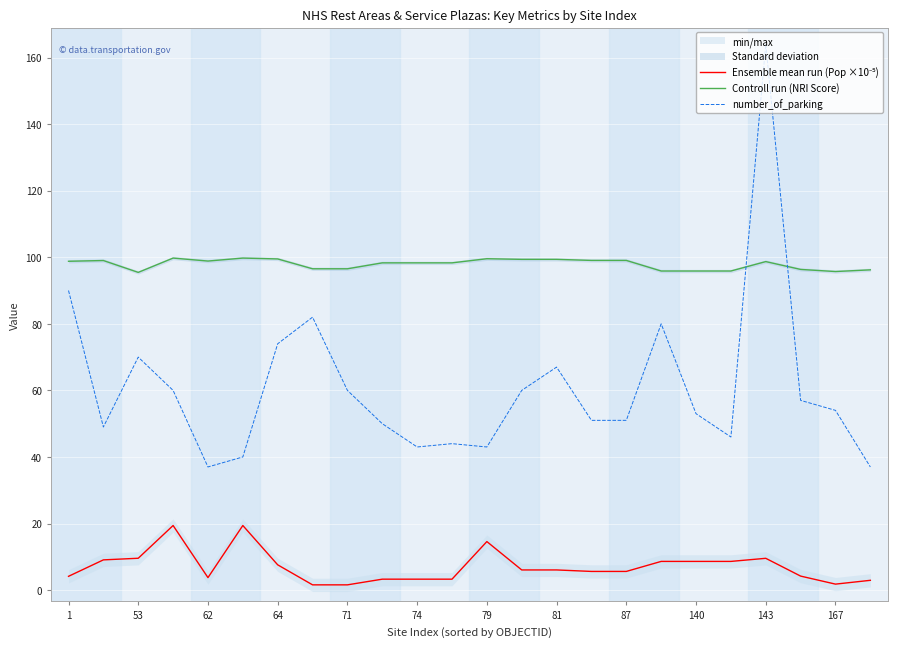

The Controll run (NRI Score) series shows 95.5 at 53. True or false?

True